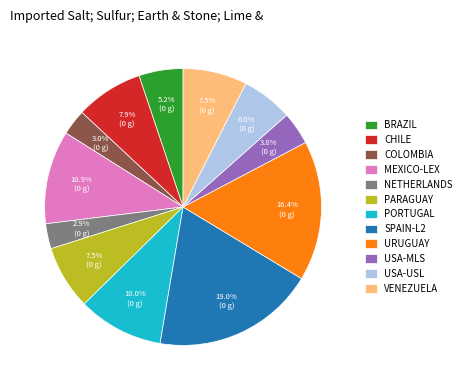

What portion of the pie excludes PORTUGAL?

90.0%